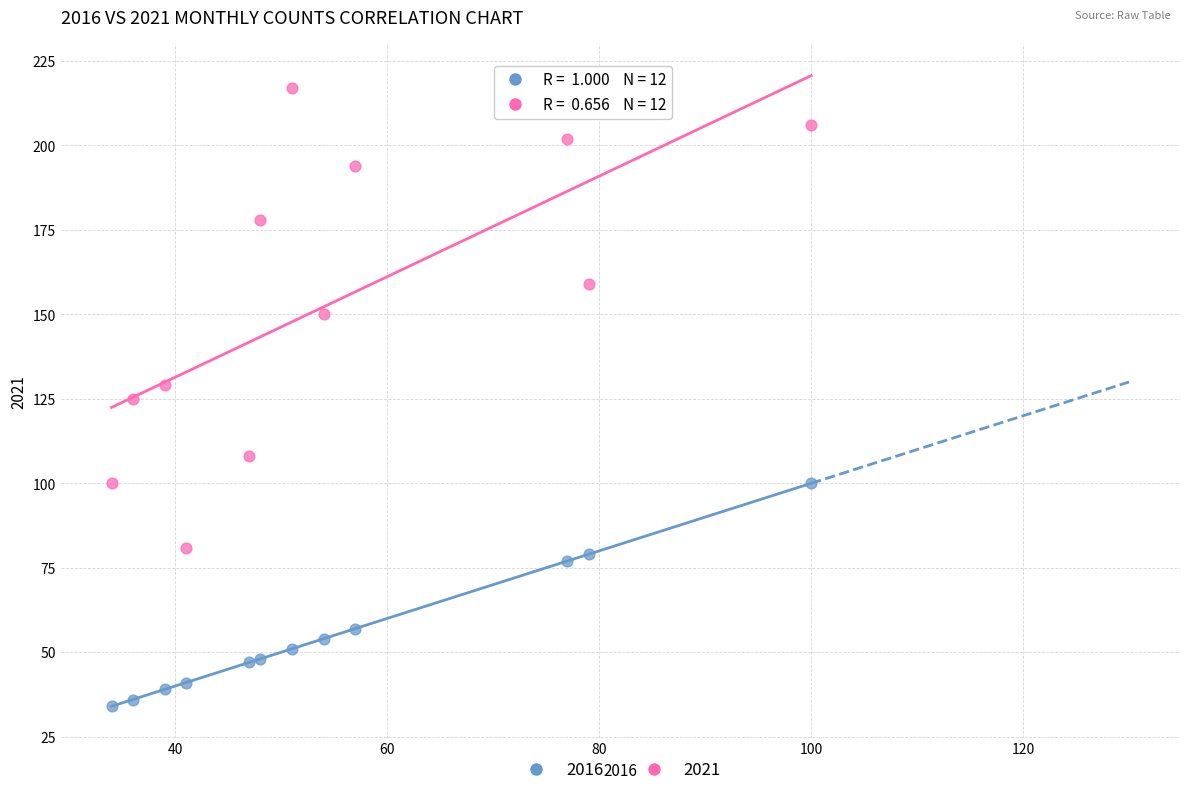

Which series contains the lowest Y value?

2016